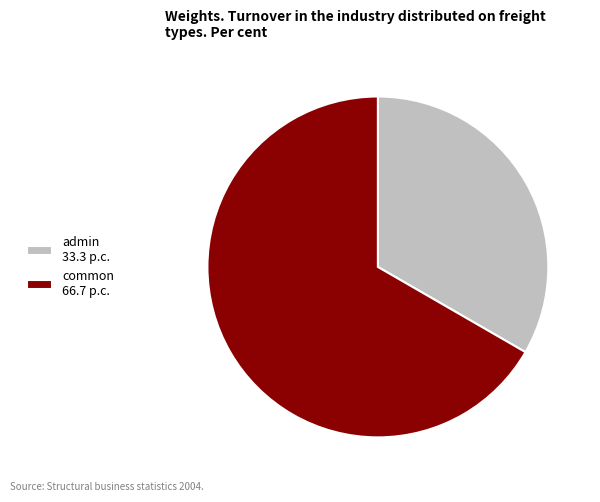

Is the sum of admin 33.3 p.c. and common 66.7 p.c. greater than half?

Yes